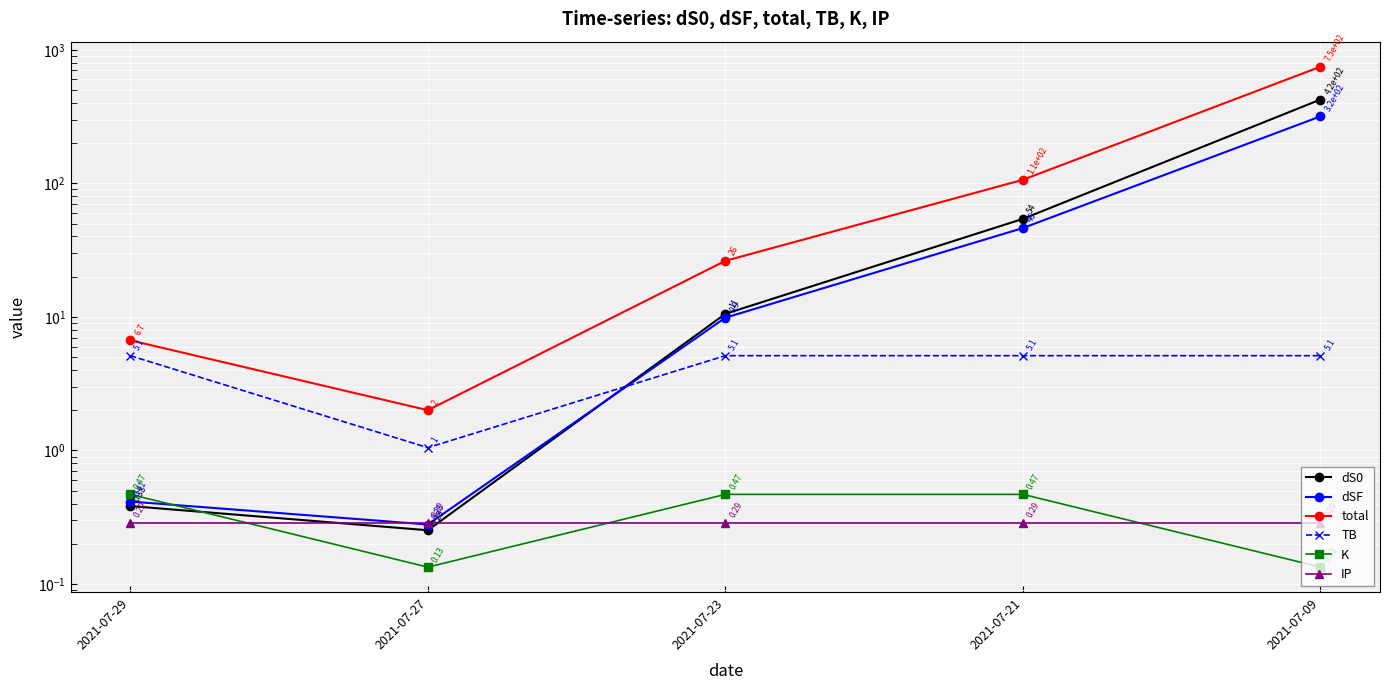

Which series has the largest total across all categories?

total